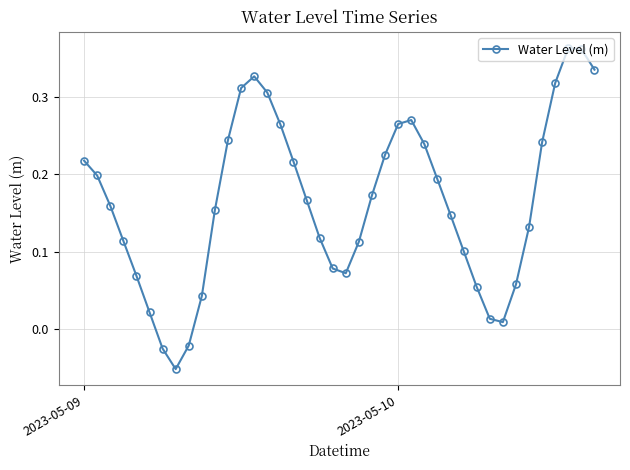

What is the sum of all values?

6.6